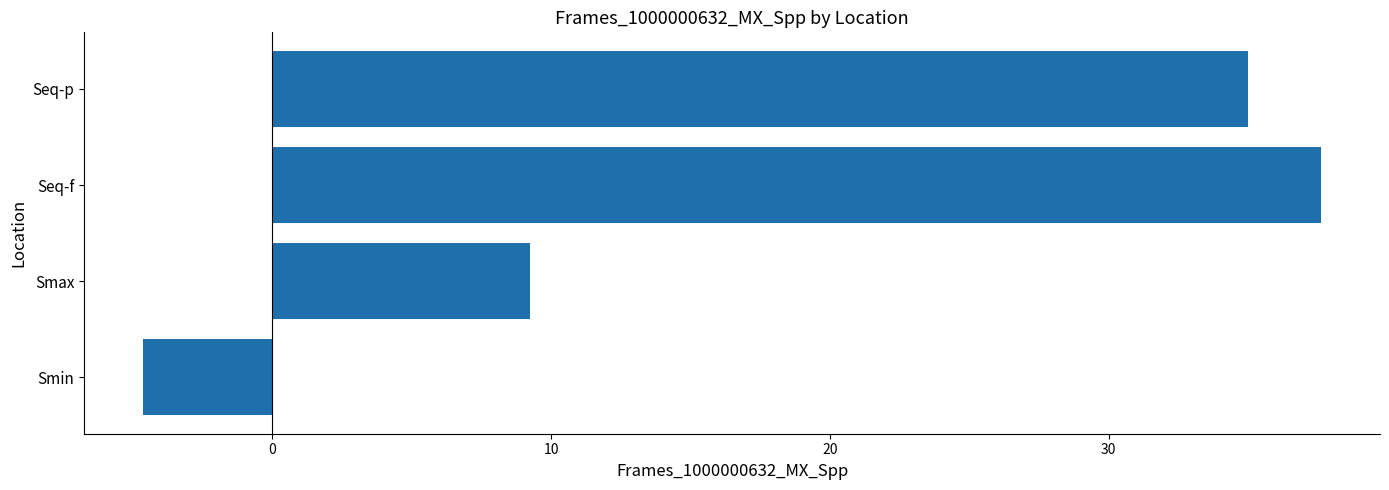

Which has a higher value, Smax or Smin?

Smax